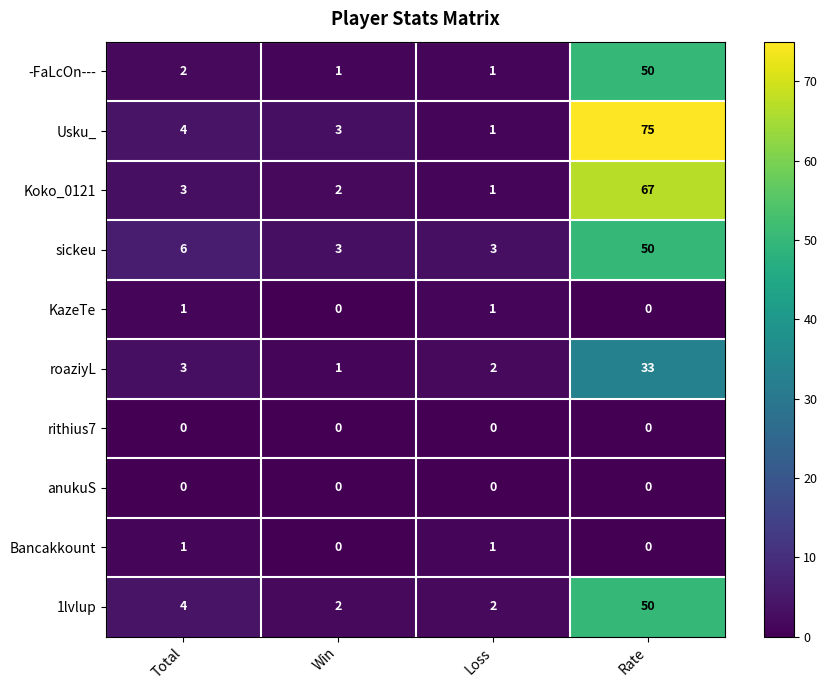

Count the number of categories in the chart.

4